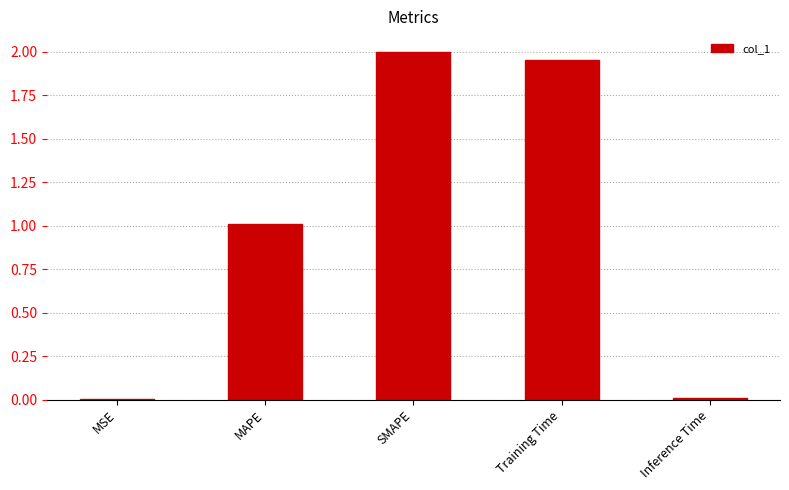

What is the change in value from MAPE to SMAPE?

+1.0